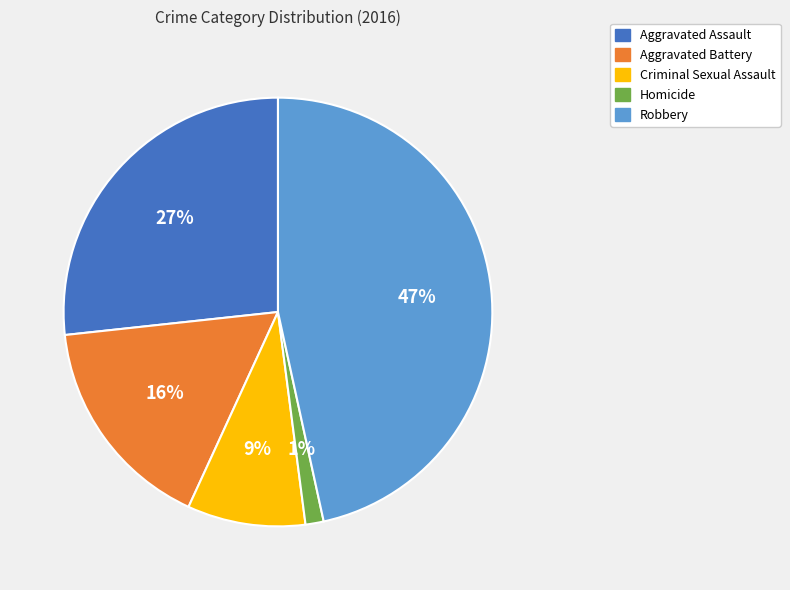

Which has a higher value, Aggravated Assault or Aggravated Battery?

Aggravated Assault